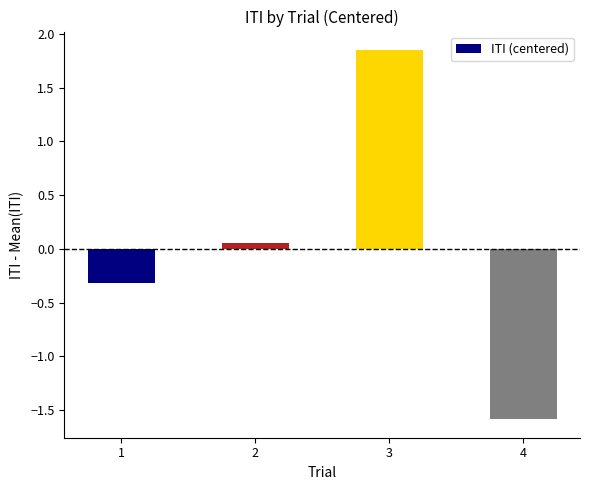

The value at 1 is -0.3. True or false?

True